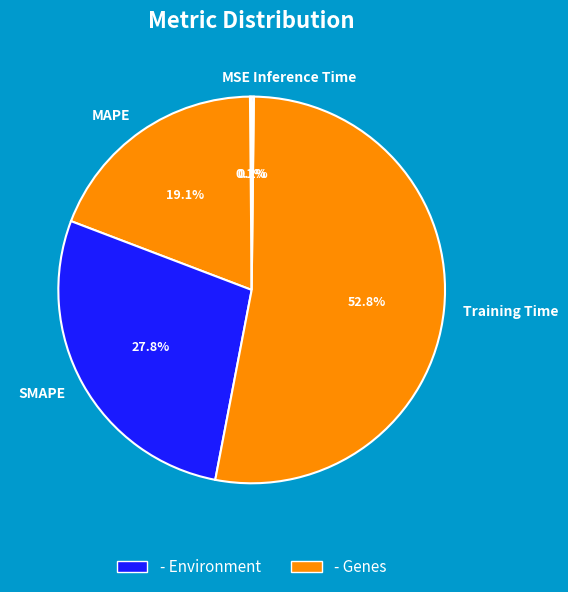

Does any single category account for the majority?

Yes